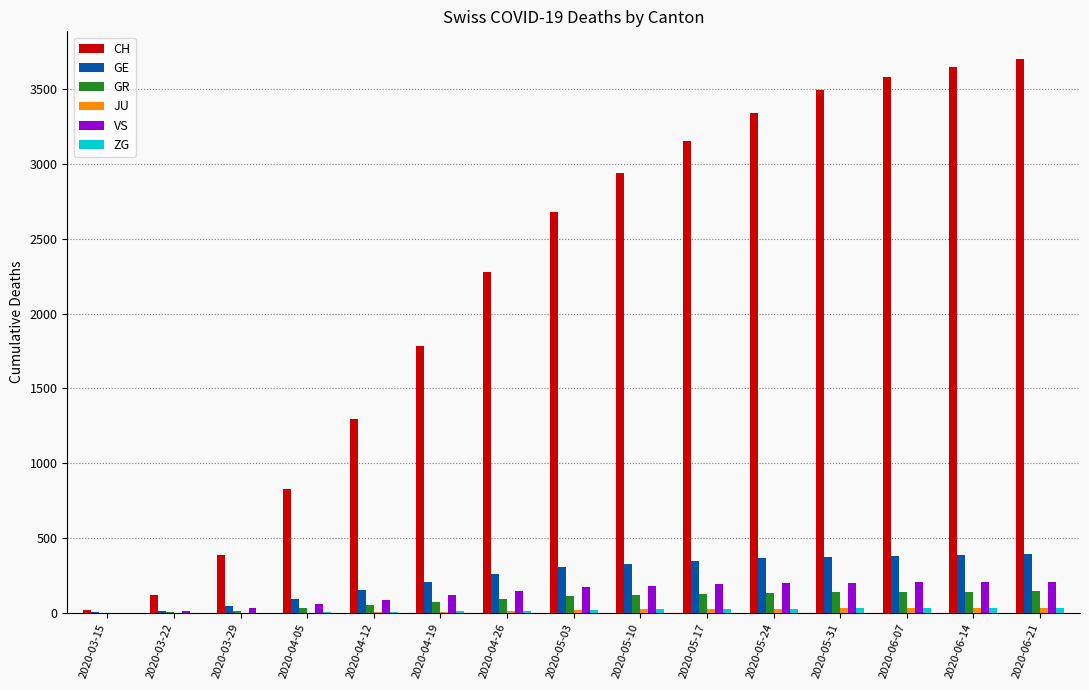

Which series has the largest total across all categories?

CH